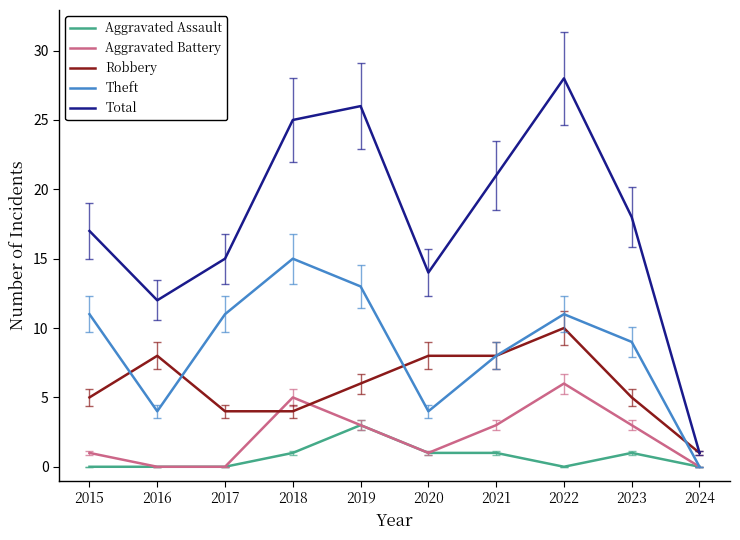

Reading left to right, transcribe all the data shown in this chart.

Aggravated Assault: 2015=0	2016=0	2017=0	2018=1	2019=3	2020=1	2021=1	2022=0	2023=1	2024=0
Aggravated Battery: 2015=1	2016=0	2017=0	2018=5	2019=3	2020=1	2021=3	2022=6	2023=3	2024=0
Robbery: 2015=5	2016=8	2017=4	2018=4	2019=6	2020=8	2021=8	2022=10	2023=5	2024=1
Theft: 2015=11	2016=4	2017=11	2018=15	2019=13	2020=4	2021=8	2022=11	2023=9	2024=0
Total: 2015=17	2016=12	2017=15	2018=25	2019=26	2020=14	2021=21	2022=28	2023=18	2024=1